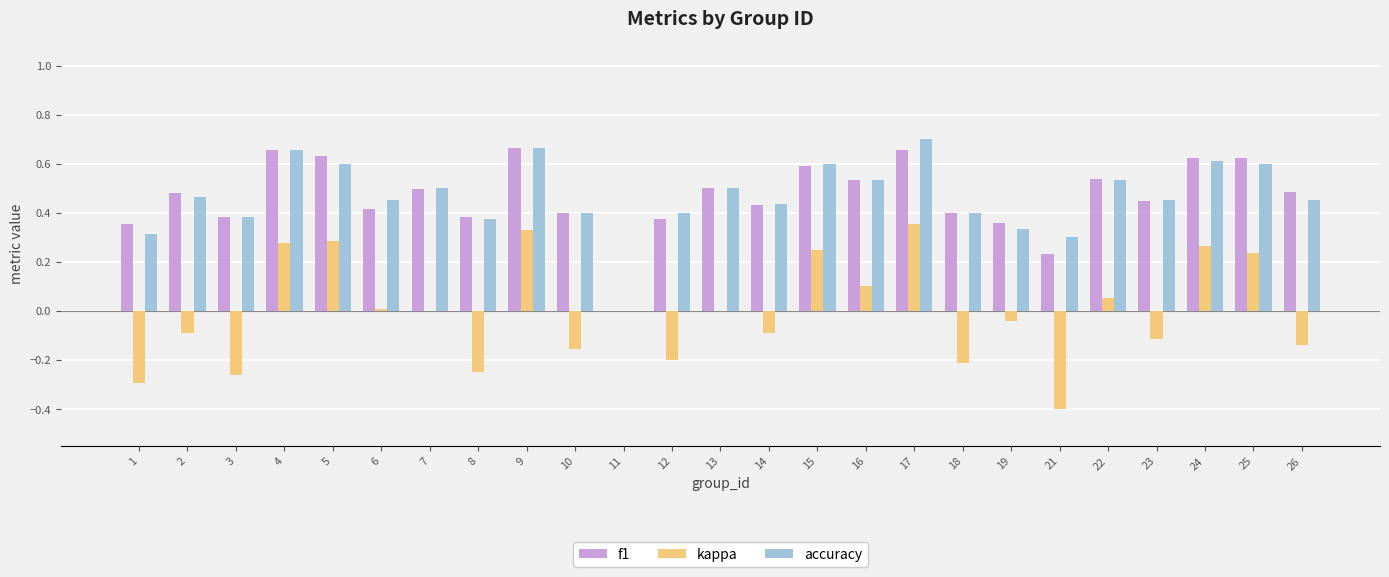

What are all the series names shown in the legend?

f1, kappa, accuracy